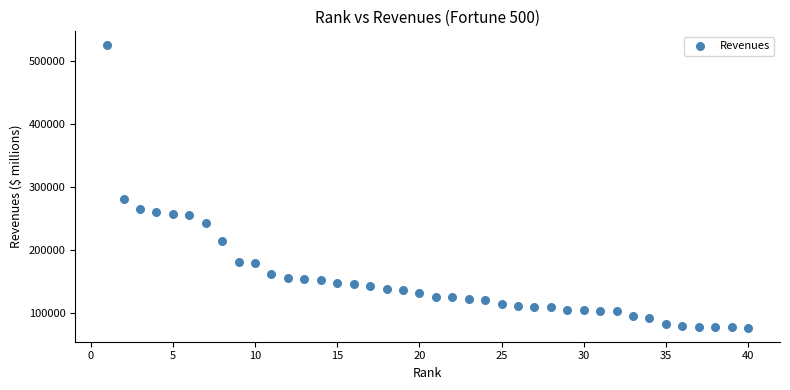

What is the range of Y values (max minus min)?

447405